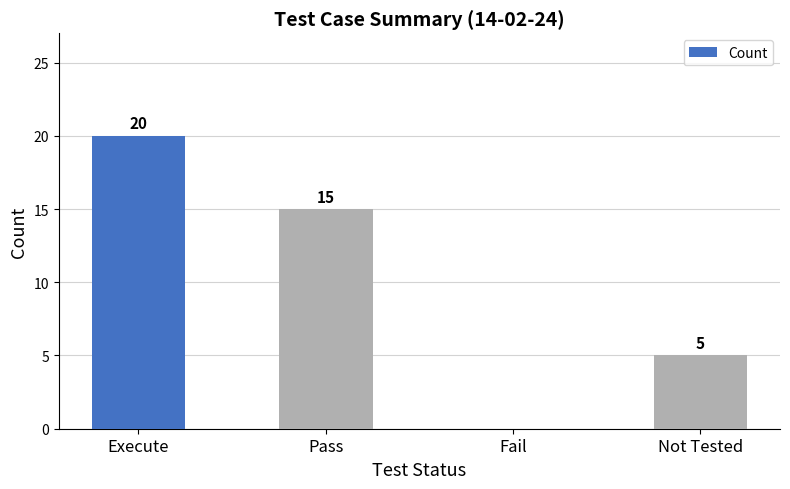

What is the difference between the values at Not Tested and Execute?

15